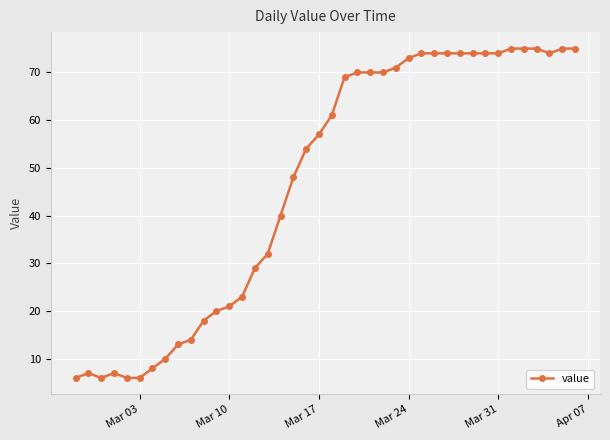

What is the difference between the maximum and minimum values?

69